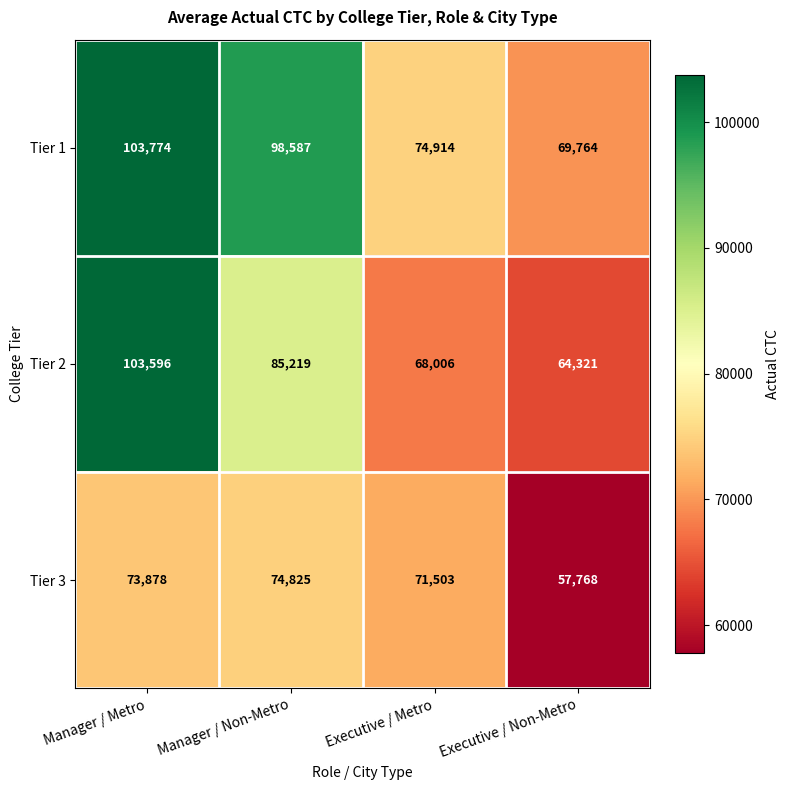

Rank the series by their average value, from lowest to highest.

Tier 3, Tier 2, Tier 1